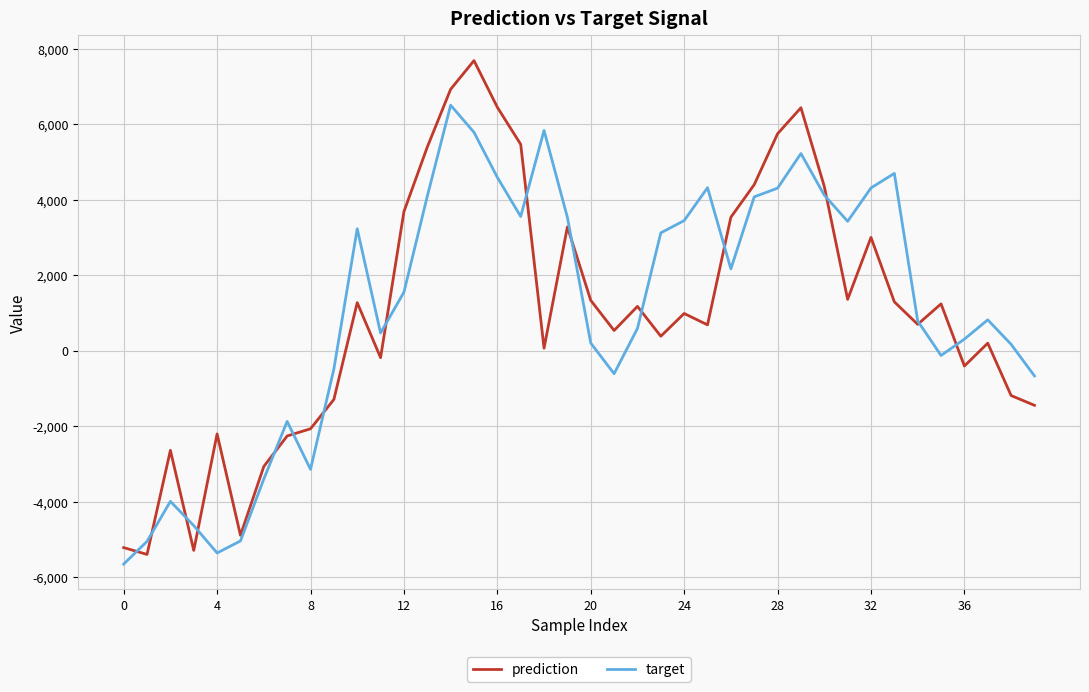

In prediction, how many points are lower than both neighbors (excluding endpoints)?

11